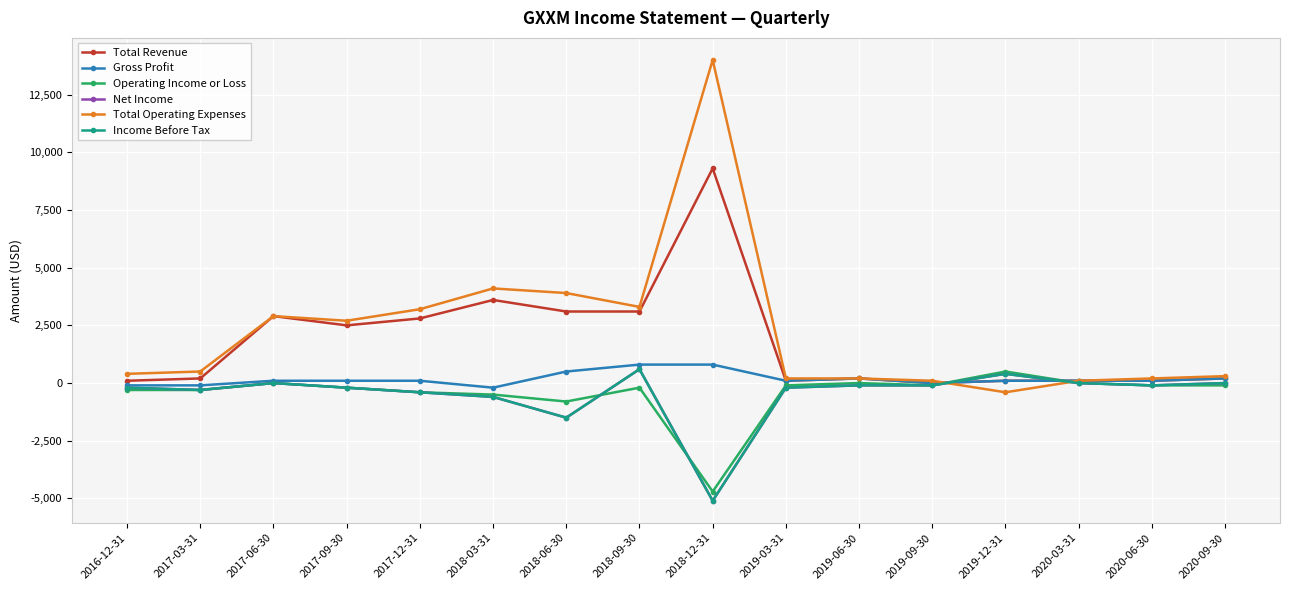

Reading left to right, extract all data points from this chart.

Total Revenue: 100	200	2900	2500	2800	3600	3100	3100	9300	100	200	0	100	100	100	200
Gross Profit: -100	-100	100	100	100	-200	500	800	800	100	200	0	100	100	100	200
Operating Income or Loss: -300	-300	0	-200	-400	-500	-800	-200	-4700	-100	0	-100	500	0	-100	-100
Net Income: -200	-300	0	-200	-400	-600	-1500	600	-5100	-200	-100	-100	400	0	-100	0
Total Operating Expenses: 400	500	2900	2700	3200	4100	3900	3300	14000	200	200	100	-400	100	200	300
Income Before Tax: -200	-300	0	-200	-400	-600	-1500	600	-5100	-200	-100	-100	400	0	-100	0